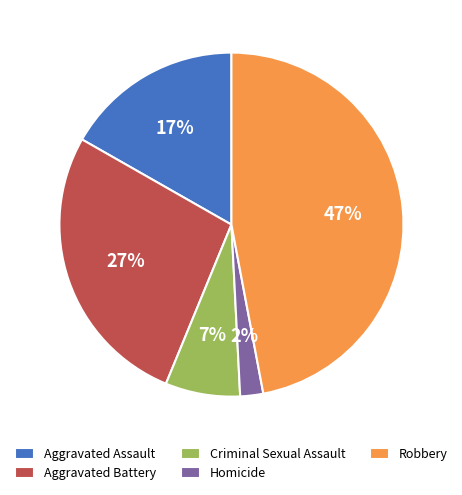

How many slices are in this pie chart?

5